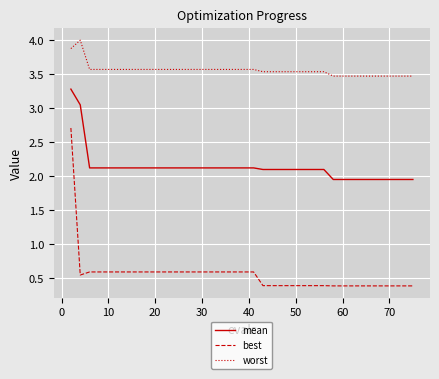

Rank the series by their maximum value, from highest to lowest.

worst, mean, best